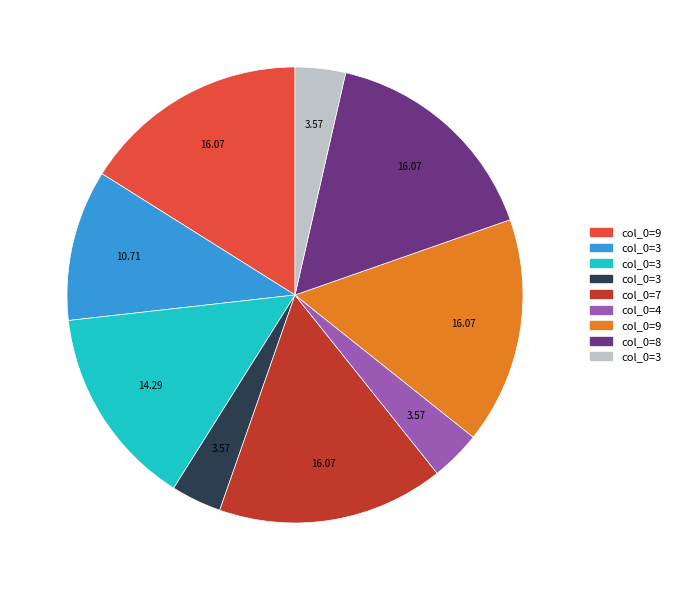

Does any single category account for the majority?

No